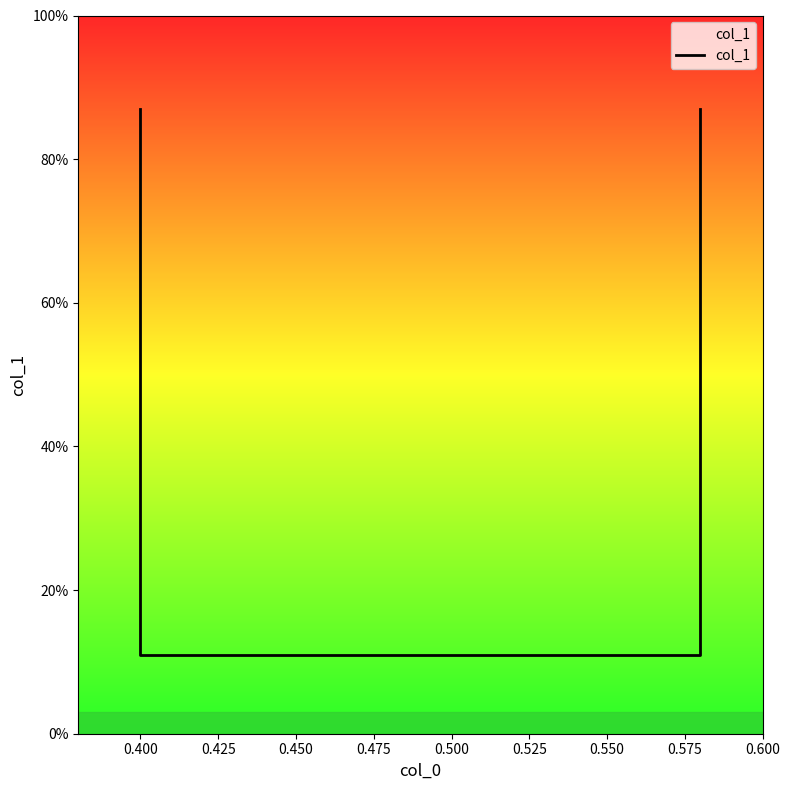

Which has a higher value, 0.400 or 0.450?

0.450